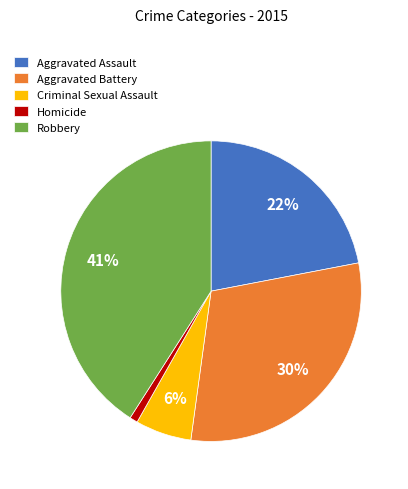

What is the largest slice in the pie chart?

Robbery